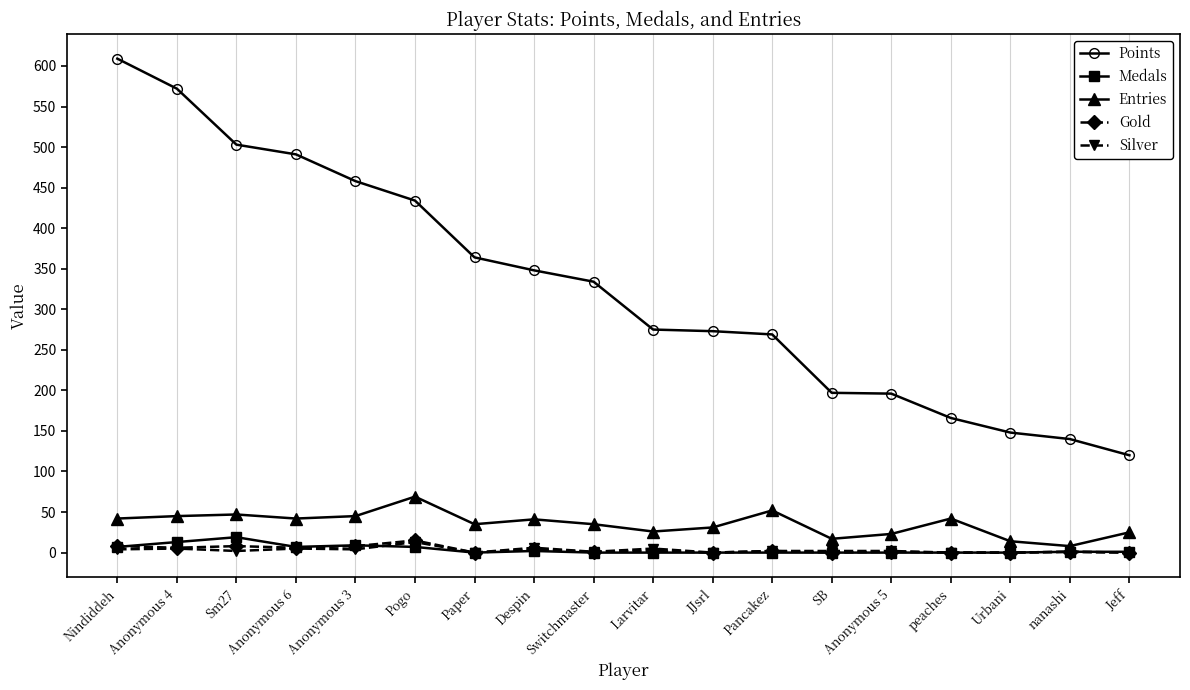

Between Nindiddeh and nanashi, which series saw the biggest shift?

Points